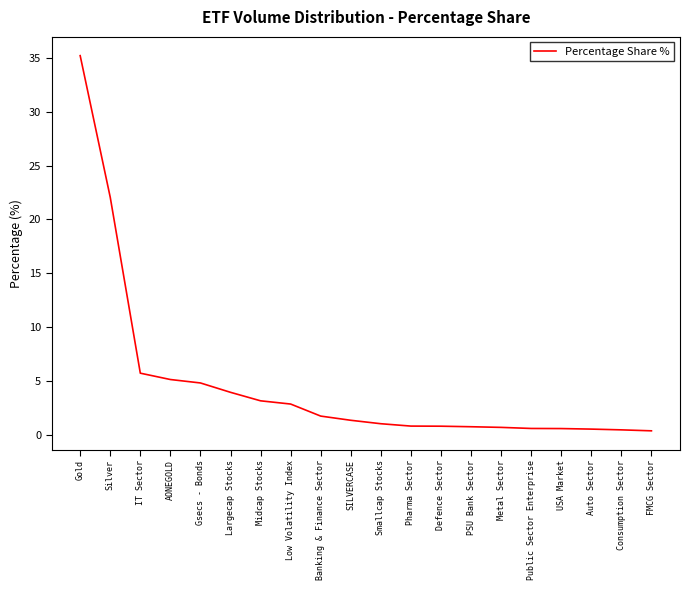

What is the difference between the maximum and minimum values?

34.9